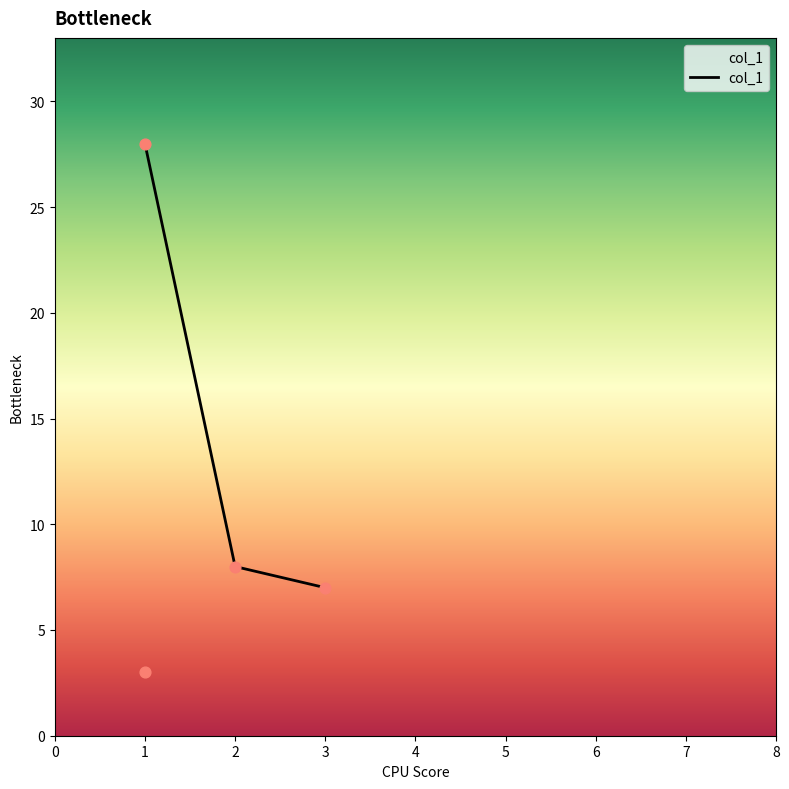

What is the ratio of the value at 1 to the value at 3?

0.4